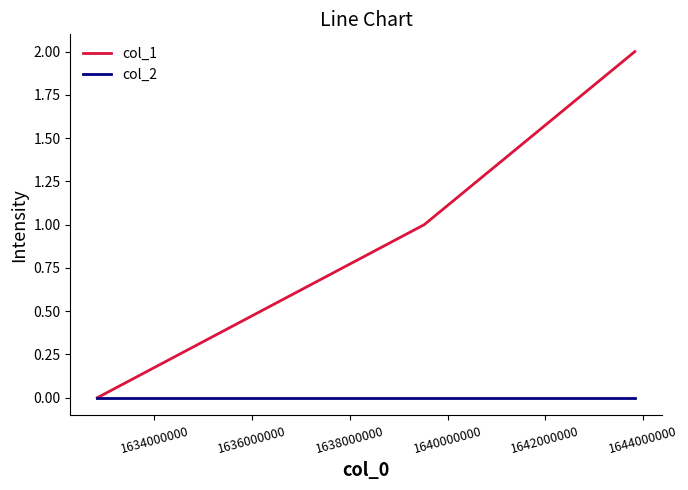

Which series has the largest total across all categories?

col_1